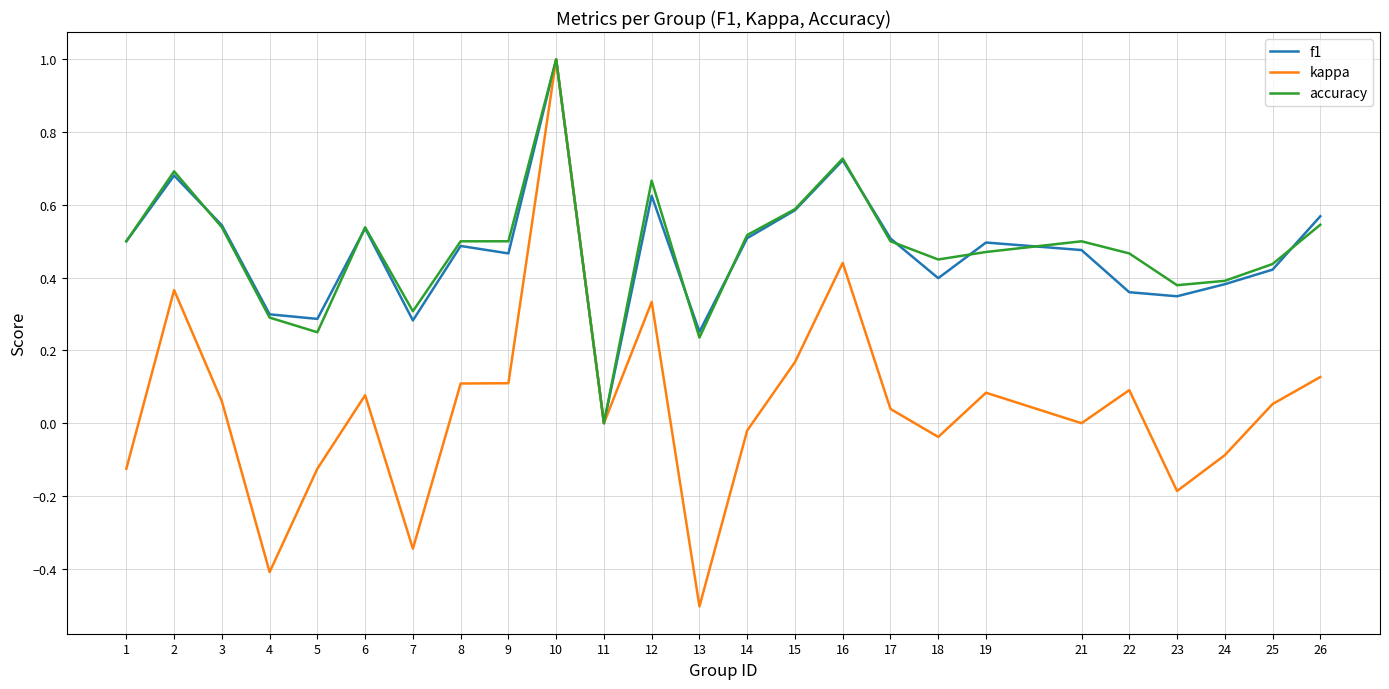

At which label is f1 closest to 0?

11